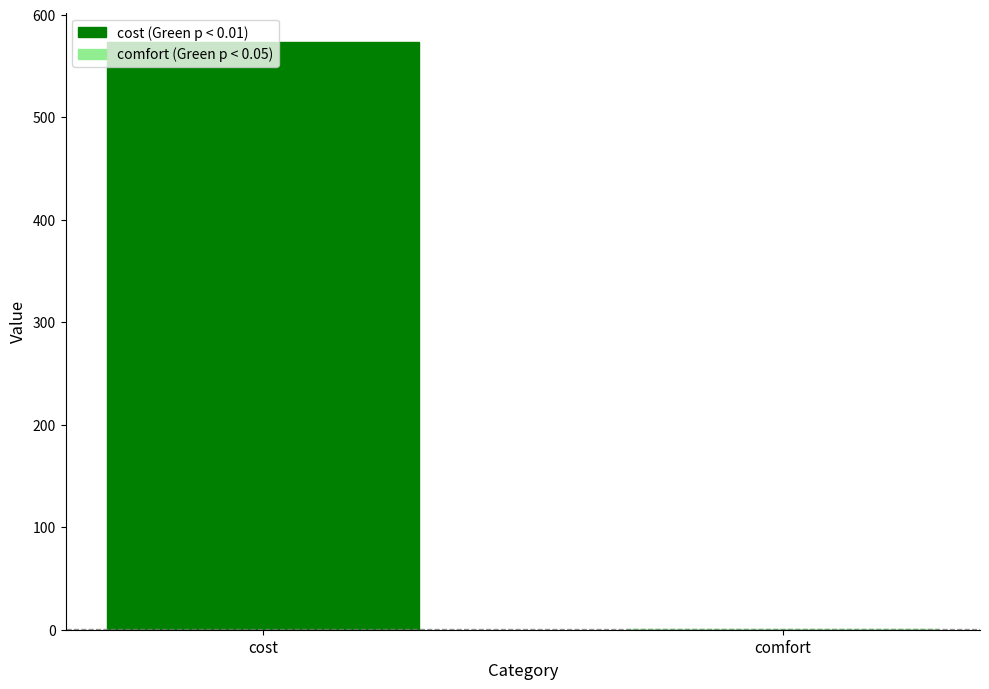

What is the sum of all values?

574.4